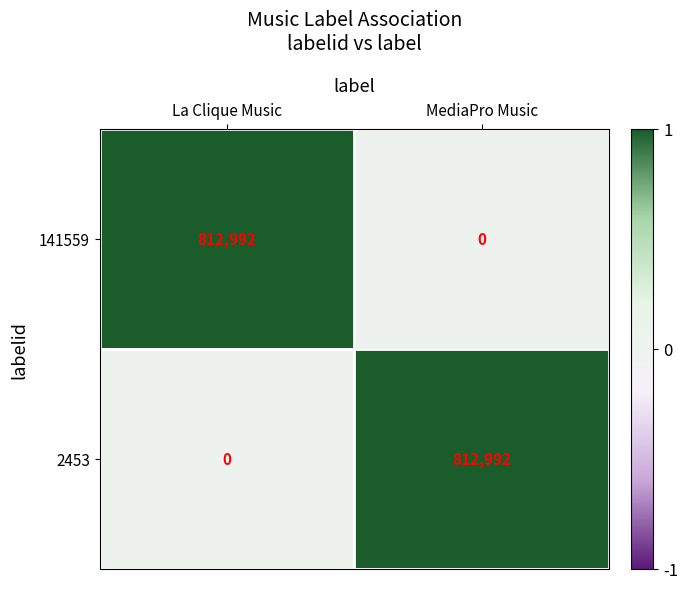

What is the difference between the highest and lowest values at La Clique Music?

812992